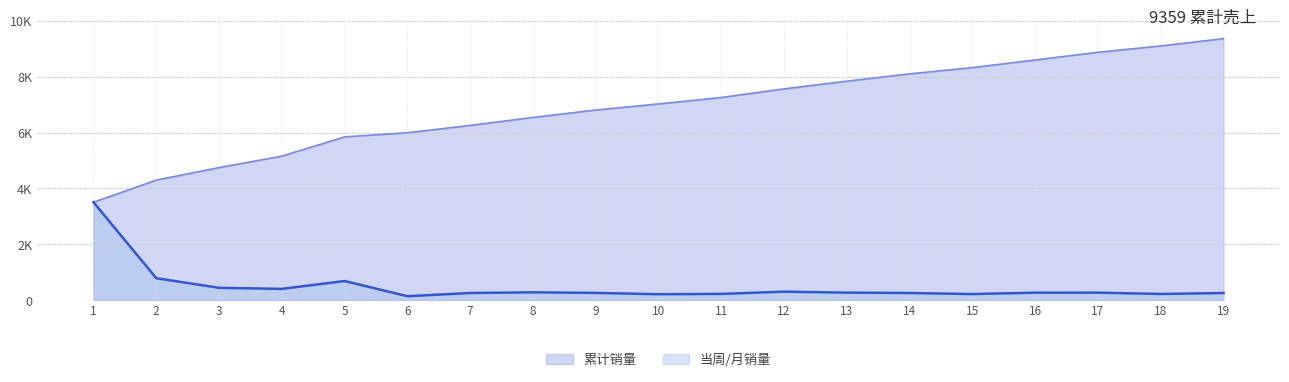

True or false: 累计销量 has a value of 6806 at 9.

True